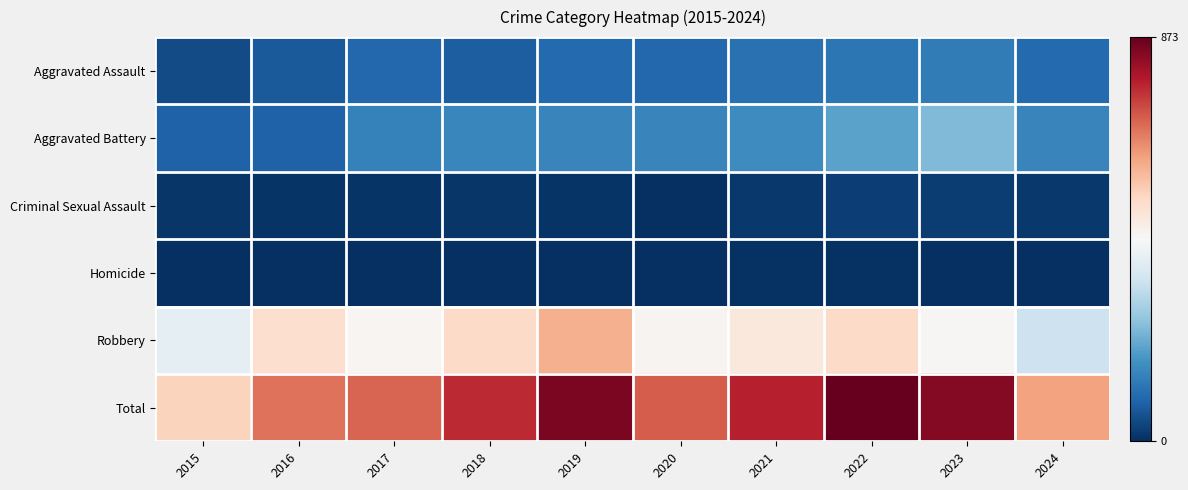

What is the difference between the highest and lowest values at 2016?

671